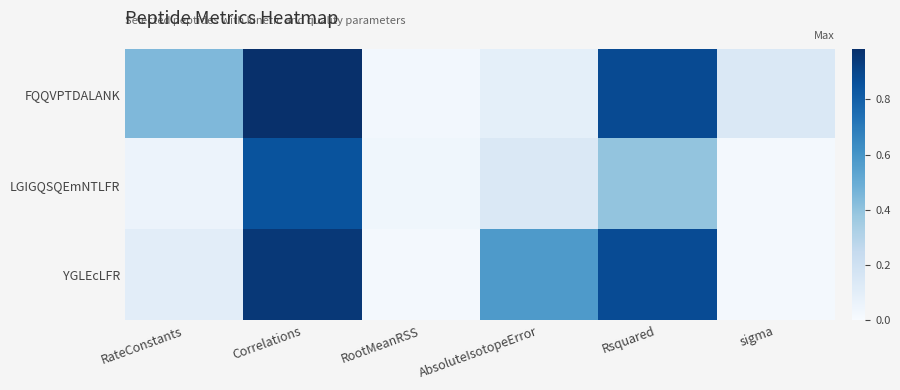

Rank the series by their maximum value, from highest to lowest.

FQQVPTDALANK, YGLEcLFR, LGIGQSQEmNTLFR